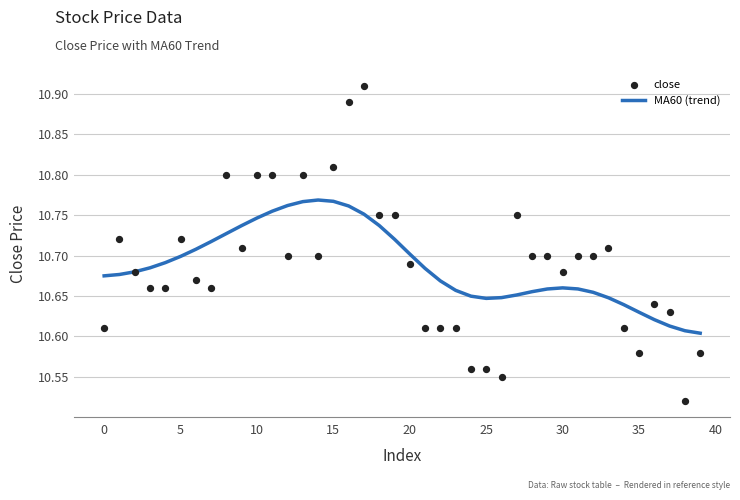

Which series contains the lowest Y value?

close